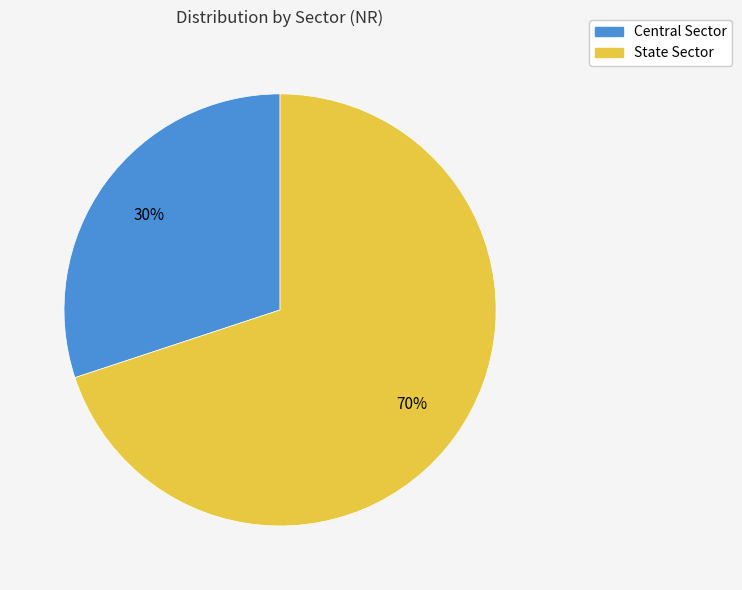

Which has a higher value, State Sector or Central Sector?

State Sector